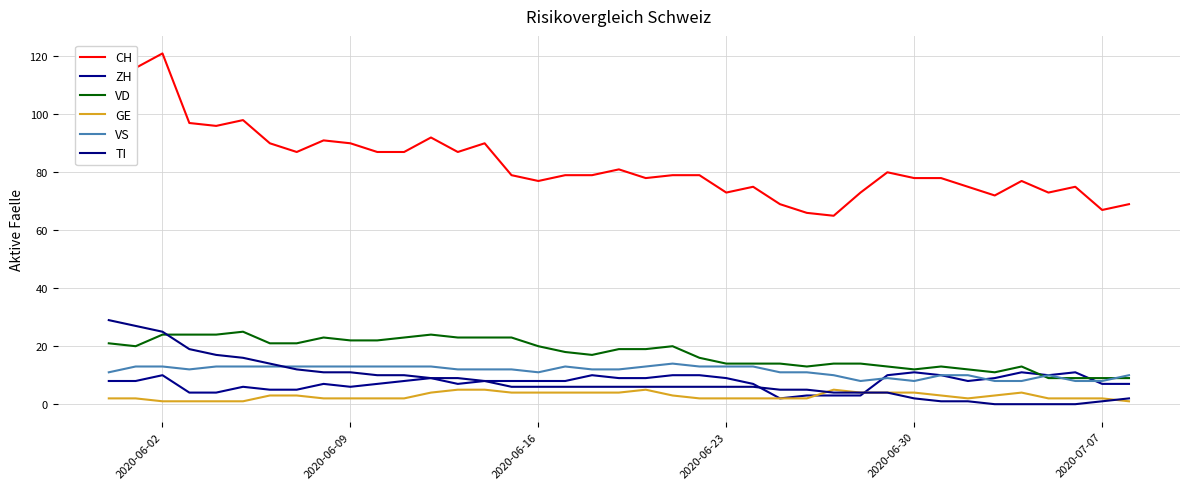

Which series has the largest total across all categories?

CH